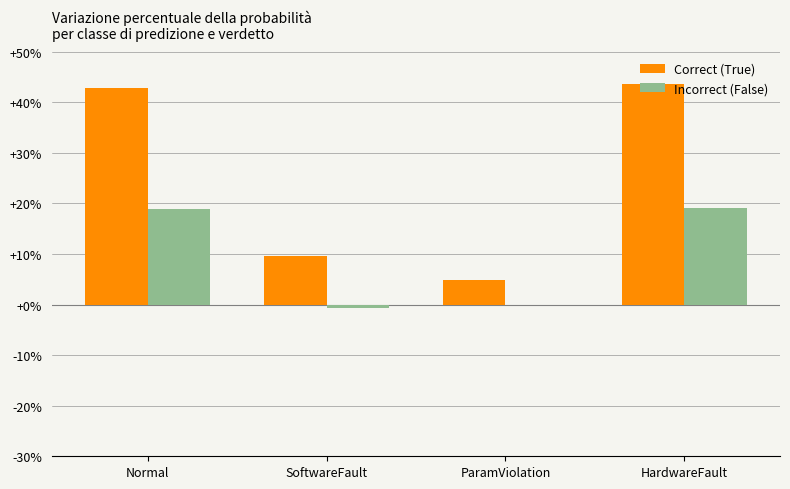

What is the value of the Correct (True) bar at the 4th from the left?

0.4